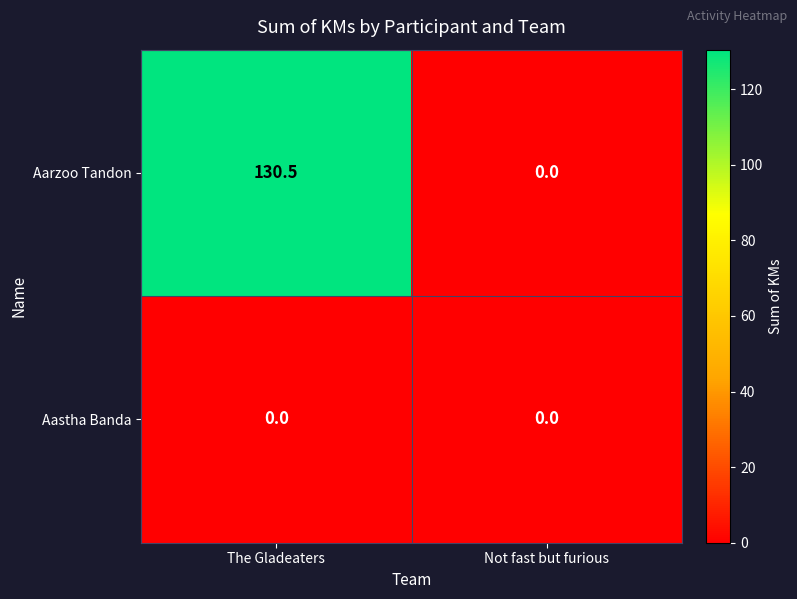

What is the greatest value displayed?

130.5